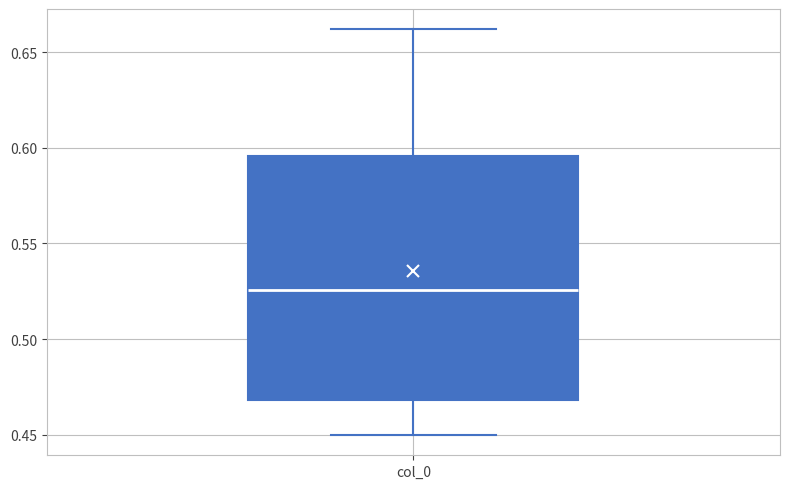

Read this box plot against the y-axis: the position of the median line, the range covered by the box, and the ends of both whiskers. The values are not printed on the chart, so give them approximately, as read against the axis.

median 0.525, box 0.470 to 0.595, whiskers 0.450 to 0.660